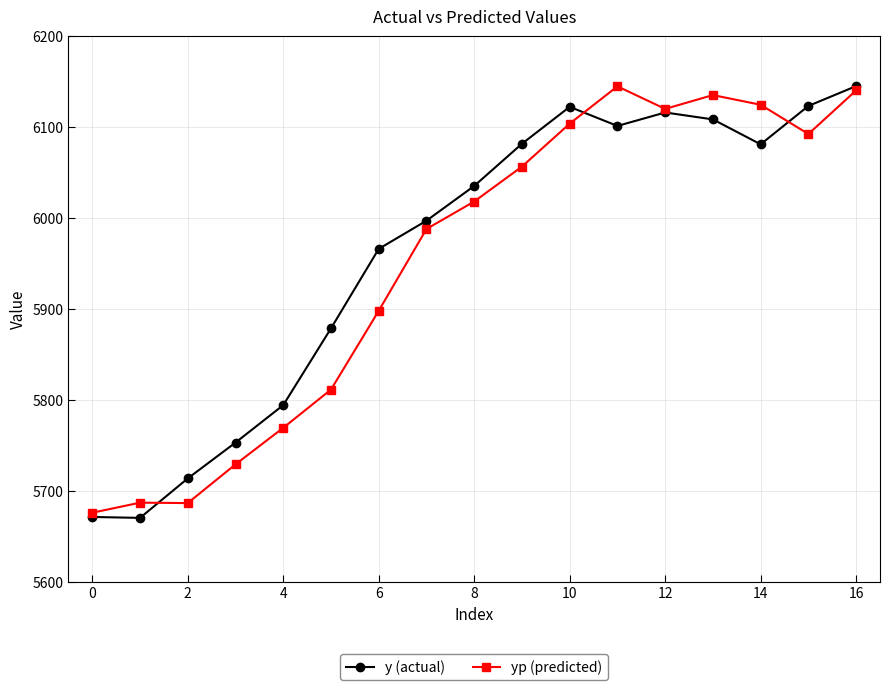

What is the maximum value for yp (predicted)?

6144.7